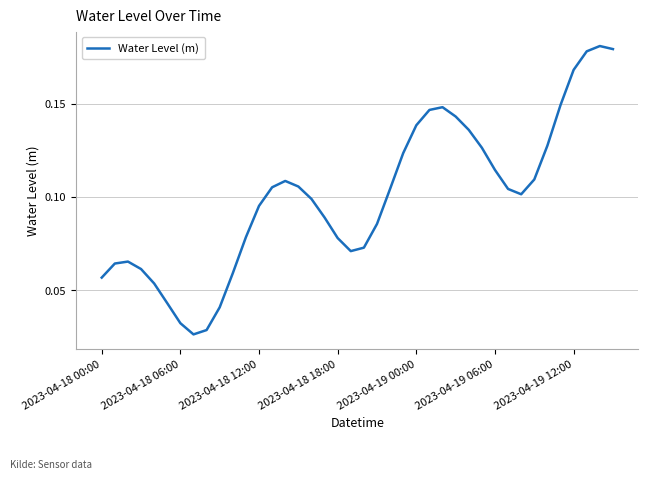

Count the values in the range 0 to 1.

40